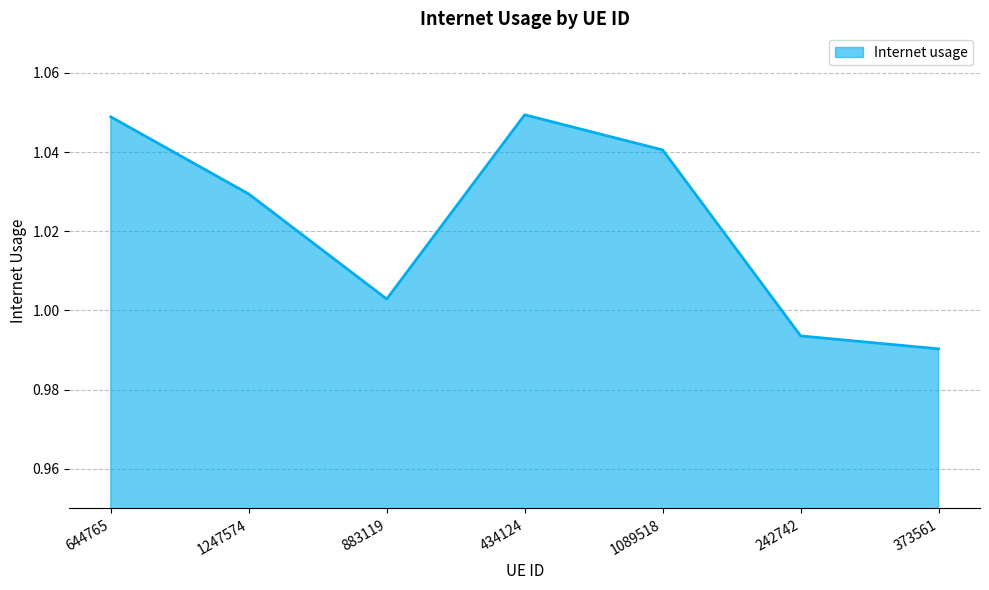

At which label does the data first exceed 1?

644765